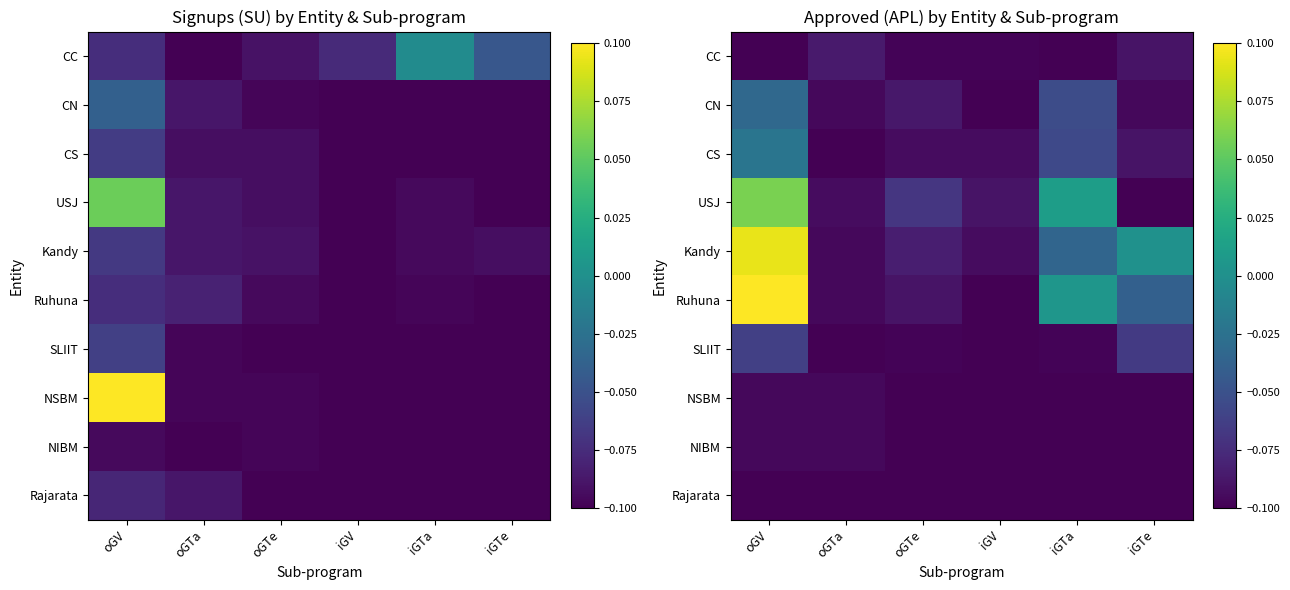

What is the difference between the highest and lowest values at iGTe?

0.1